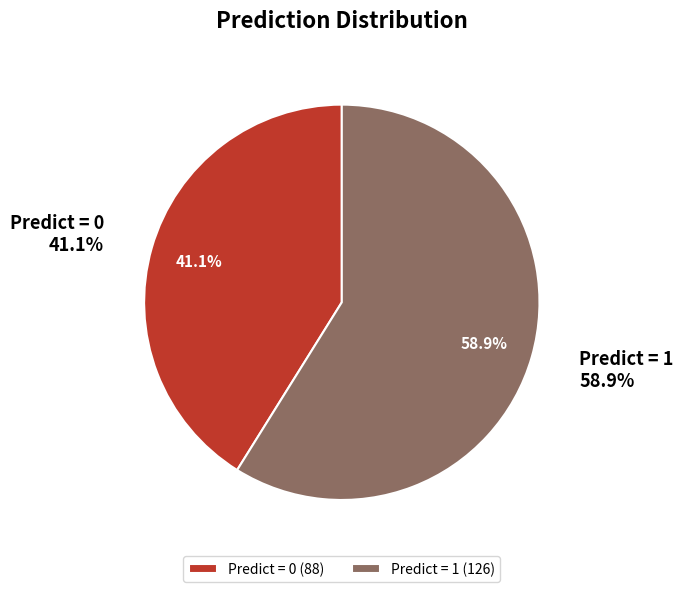

Approximately how many times larger is the value at Predict = 0 compared to Predict = 1?

0.7